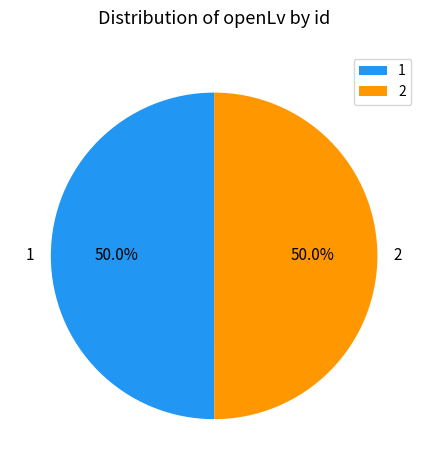

What percentage is the 2 slice, to the nearest percent?

50%